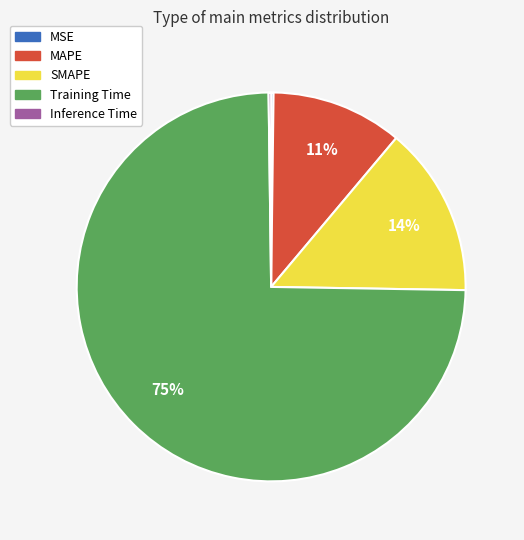

Does SMAPE represent more than half of the total?

No